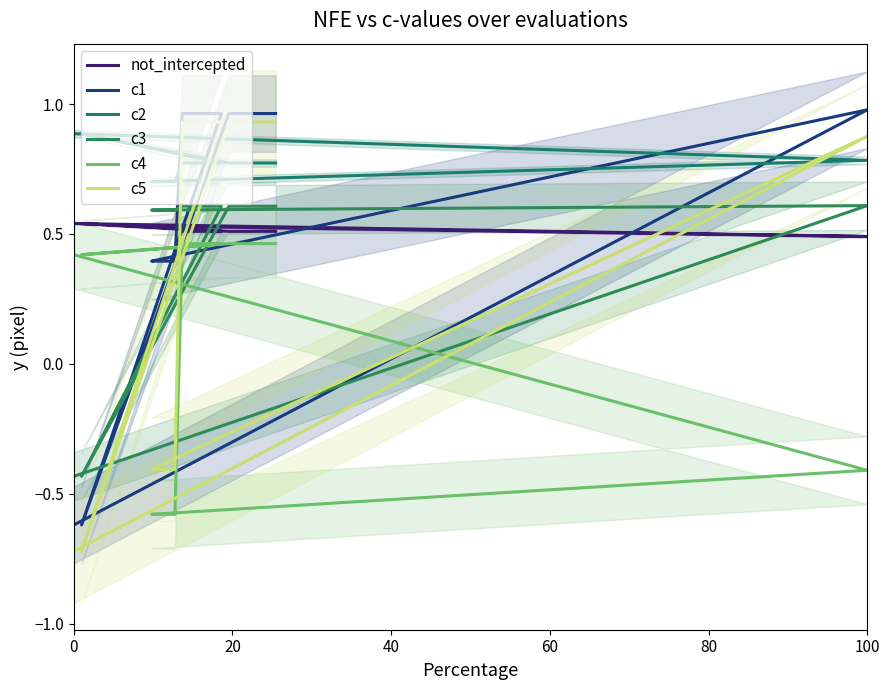

What is the label of the 15th point from the right?

100